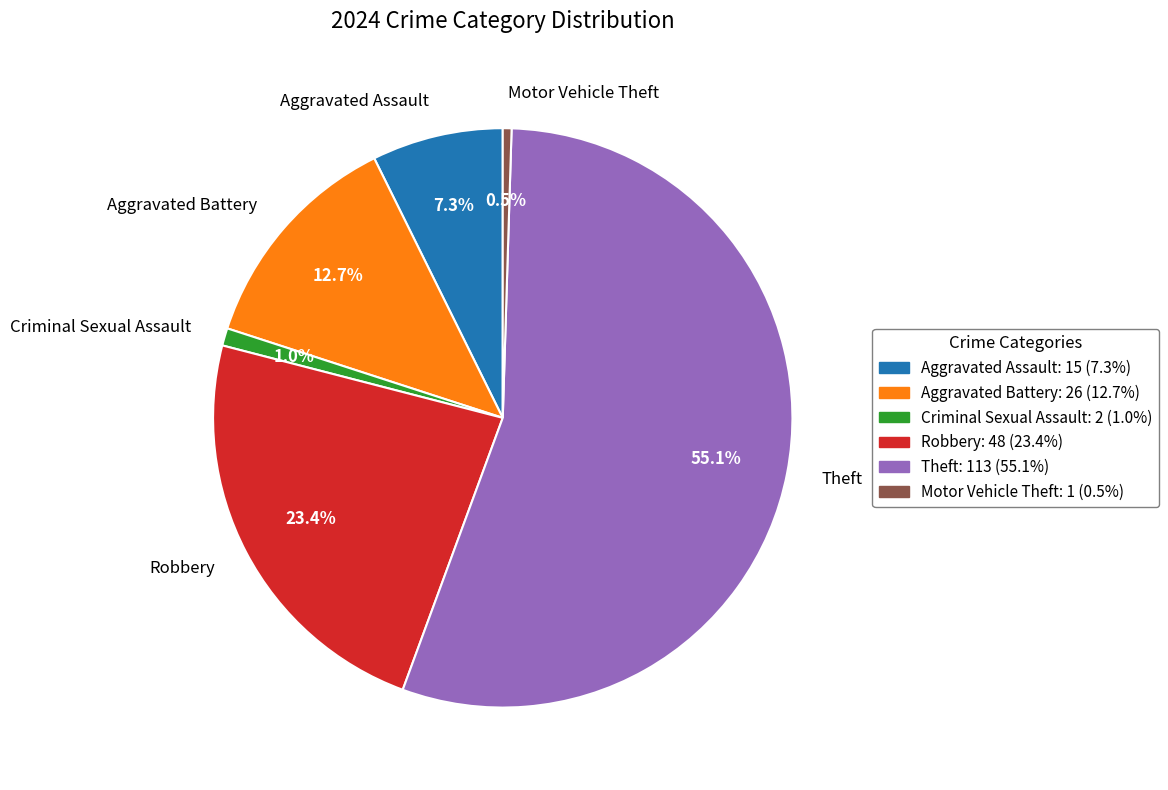

The Robbery slice represents 23% of the pie. True or false?

True